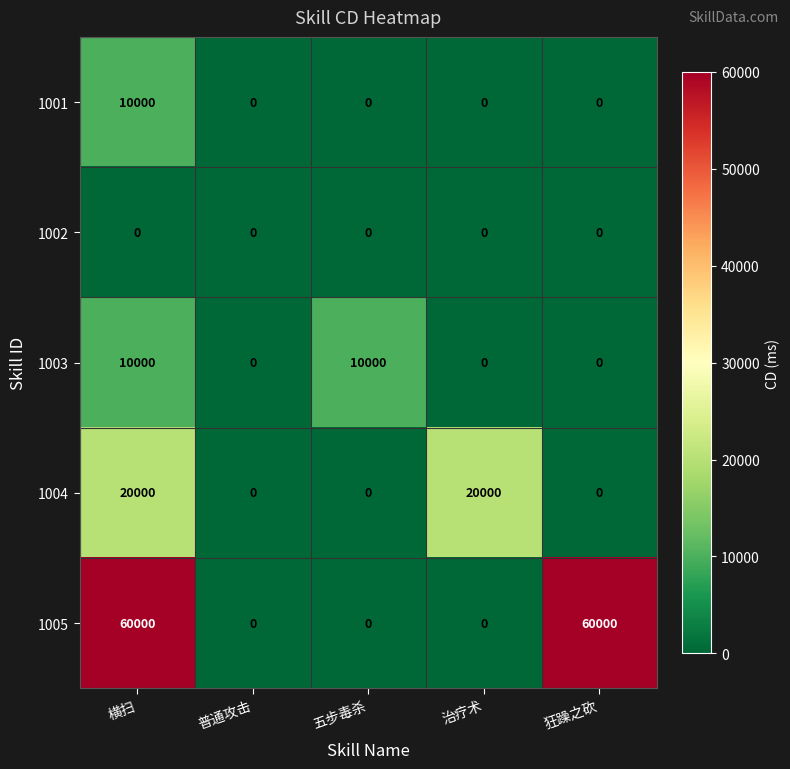

The value of 1001 at 横扫 is 13581. True or false?

False